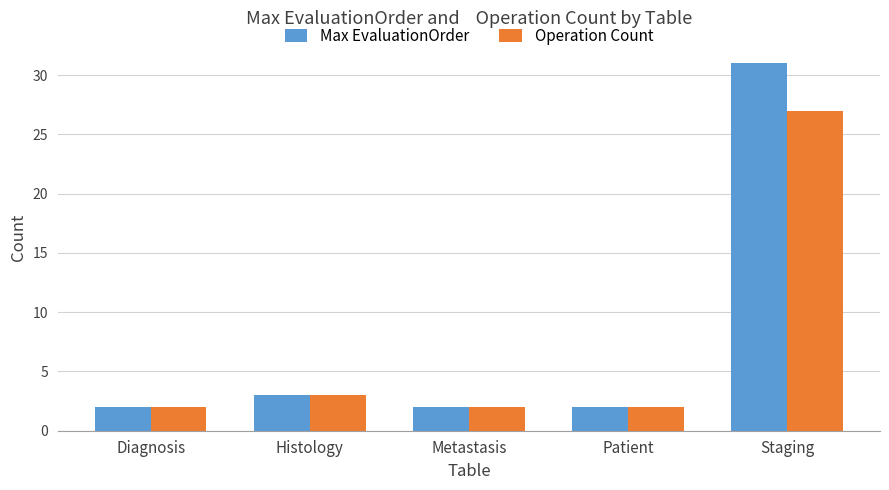

What is the average value of the Operation Count series?

7